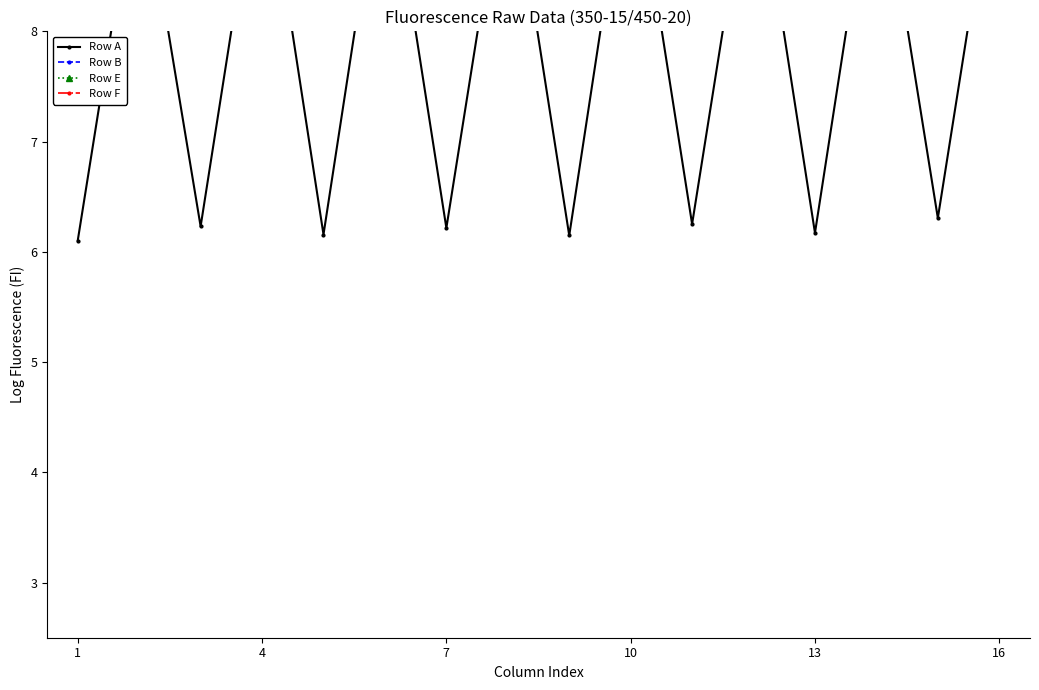

At which label does Row A reach its minimum?

1